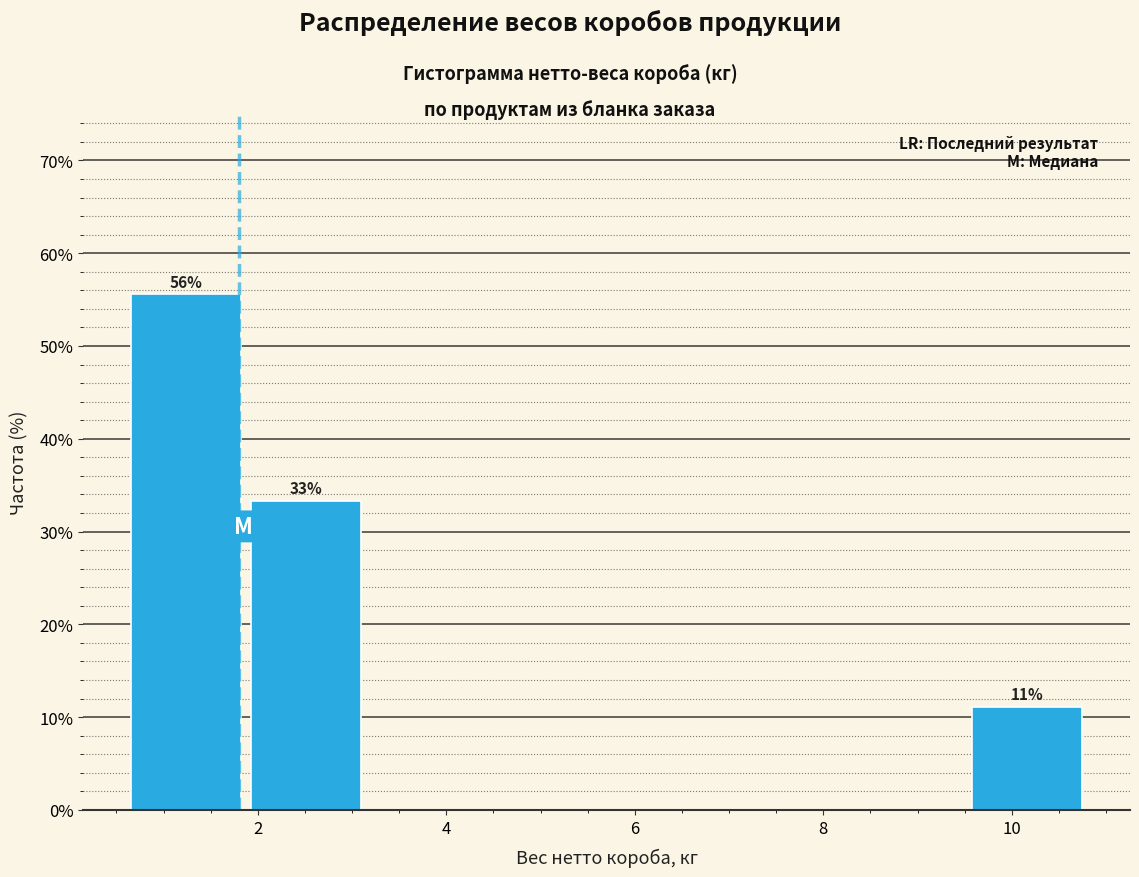

Over which range of the x-axis is the bar tallest?

0.6 to 1.8